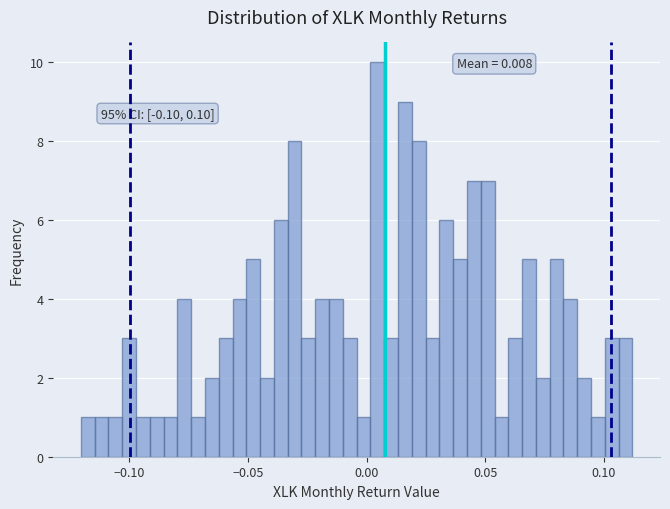

Read against the x-axis, roughly where is the centre of the tallest bar?

0.005